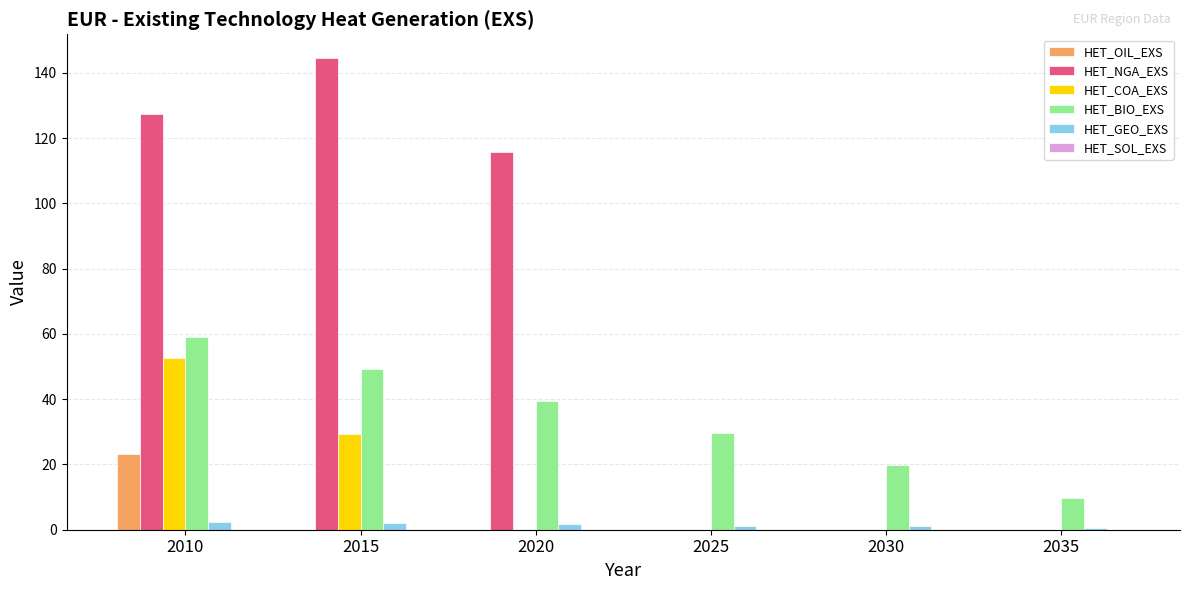

The HET_NGA_EXS series shows 171.1 at 2020. True or false?

False